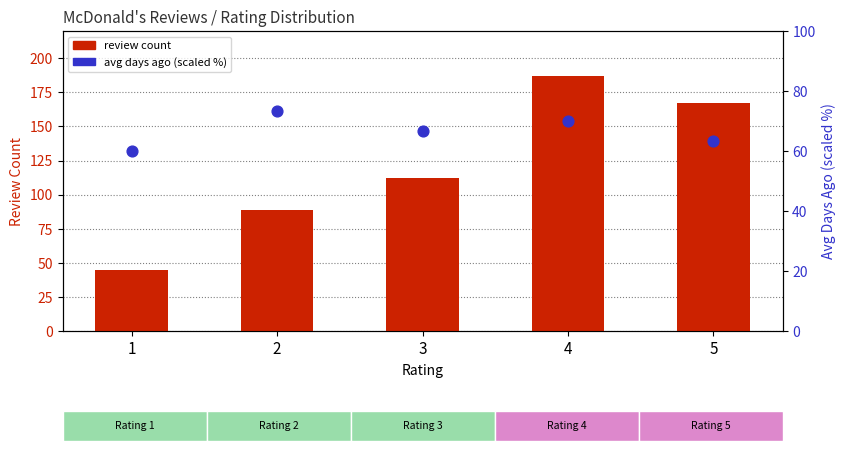

Which series has the widest spread of Y values?

review count